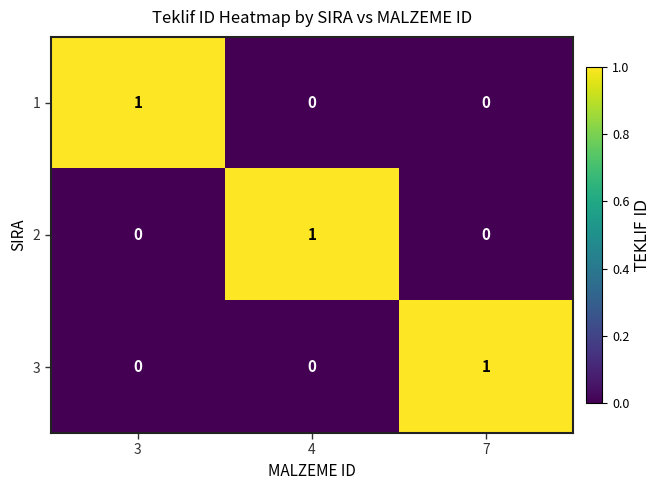

Is the value of 2 at 7 greater than the value of 3 at 7?

No